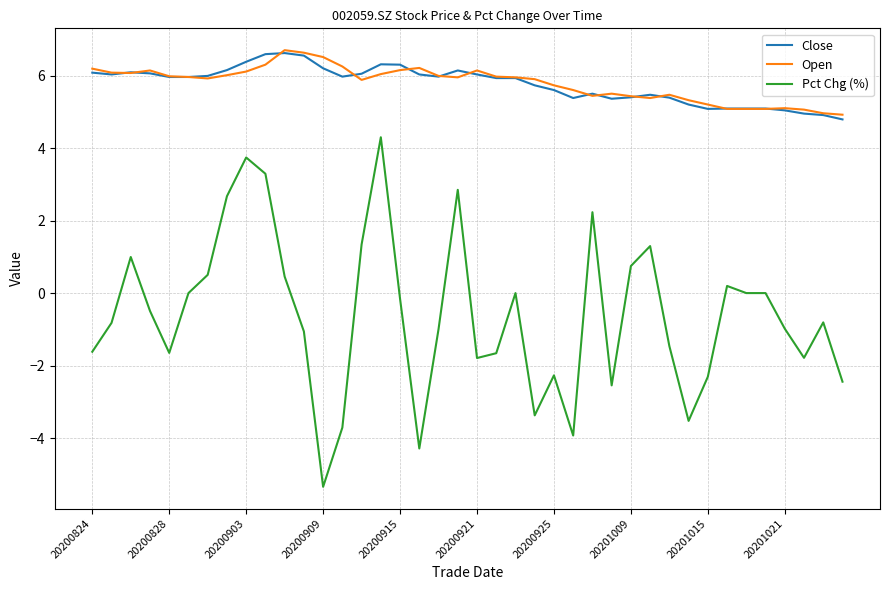

What is the minimum value shown in the chart?

-5.3